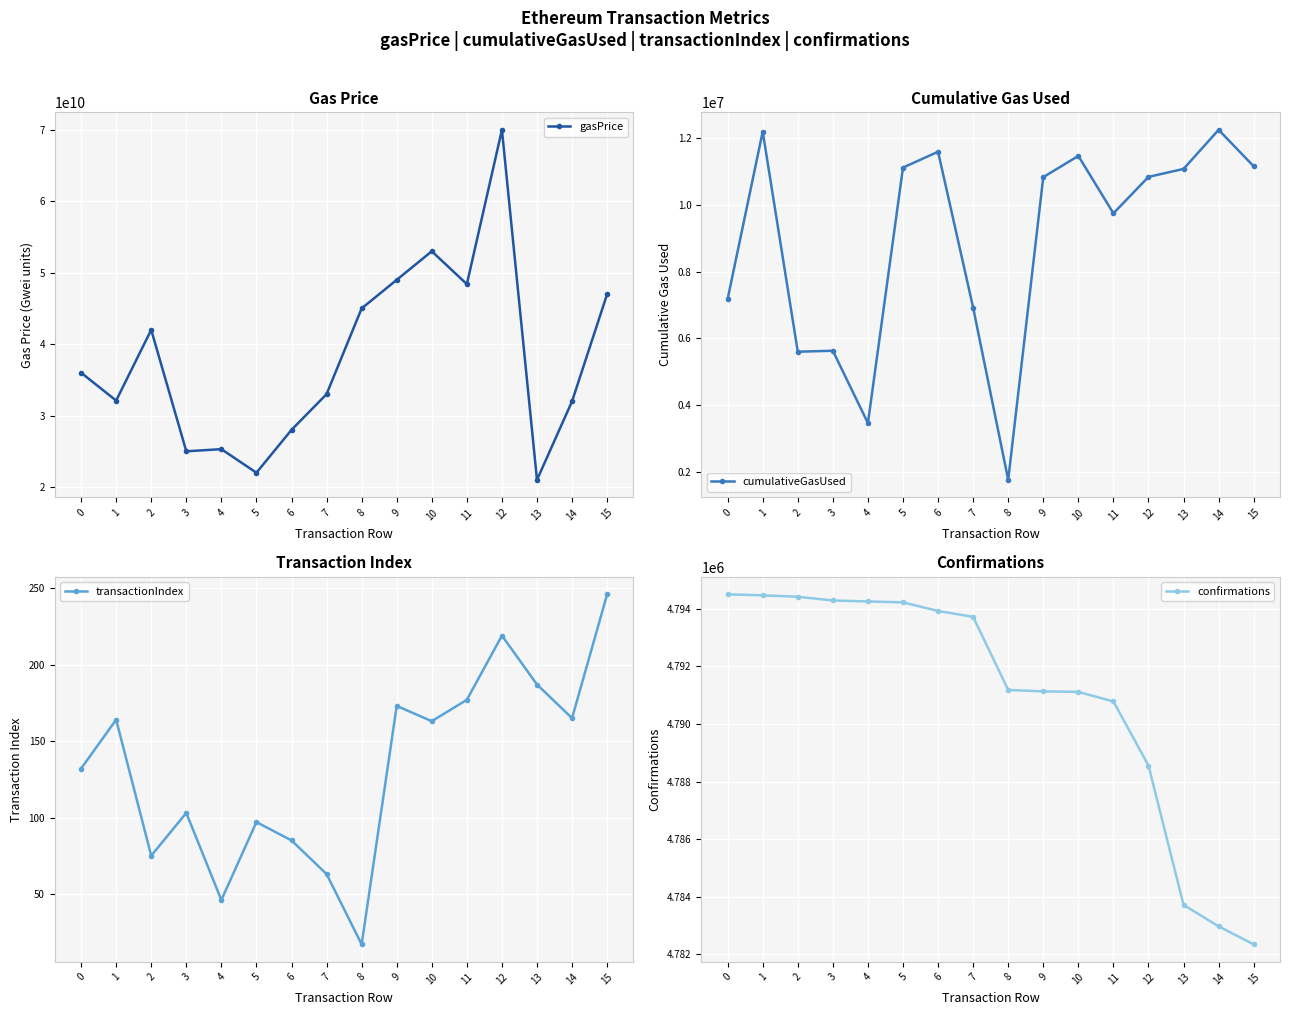

True or false: cumulativeGasUsed and transactionIndex intersect in this chart.

False